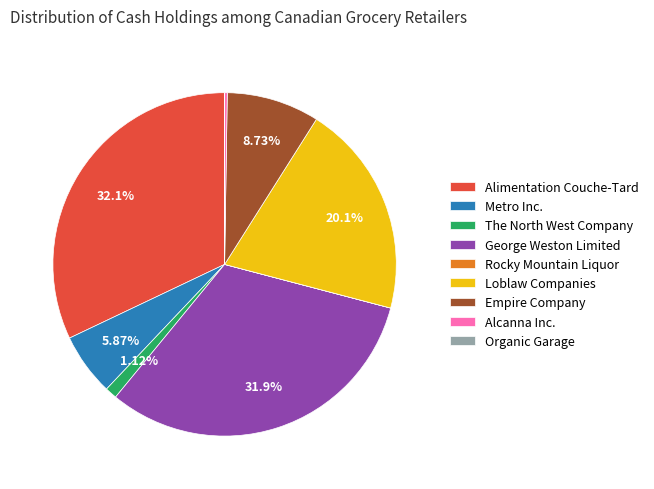

To the nearest percent, what is the average slice percentage?

11%